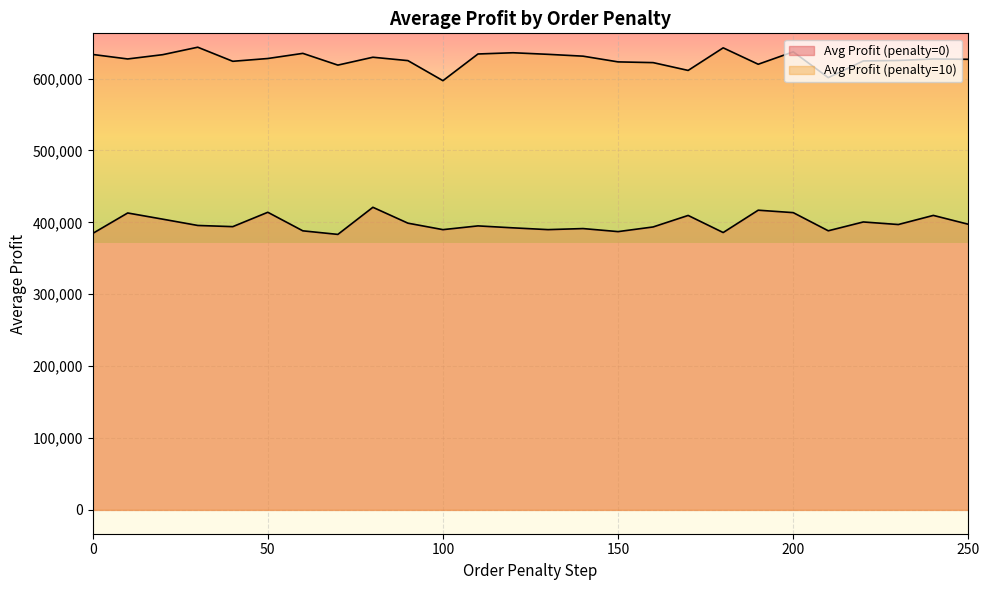

Is it true that Avg Profit (penalty=0) equals 393989.9 at 40?

True